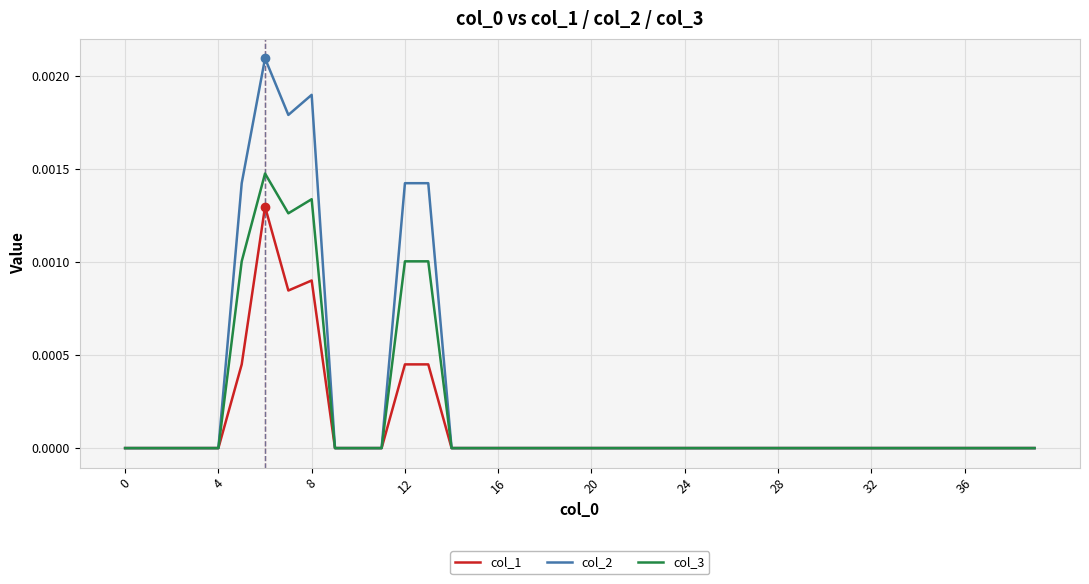

Rank the series by their maximum value, from highest to lowest.

col_2, col_3, col_1